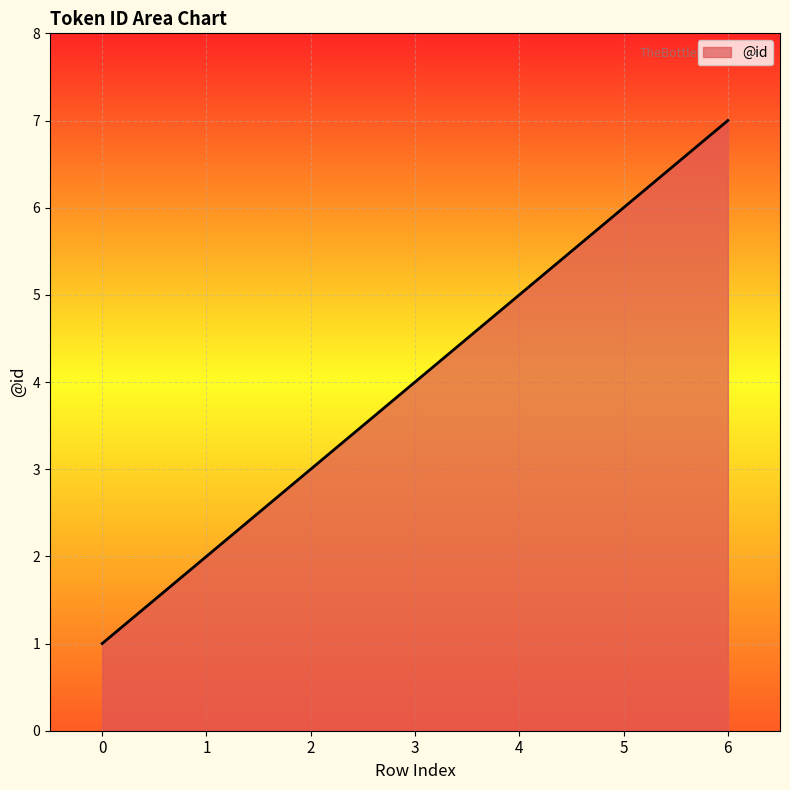

What is the difference between the second highest and minimum values?

5